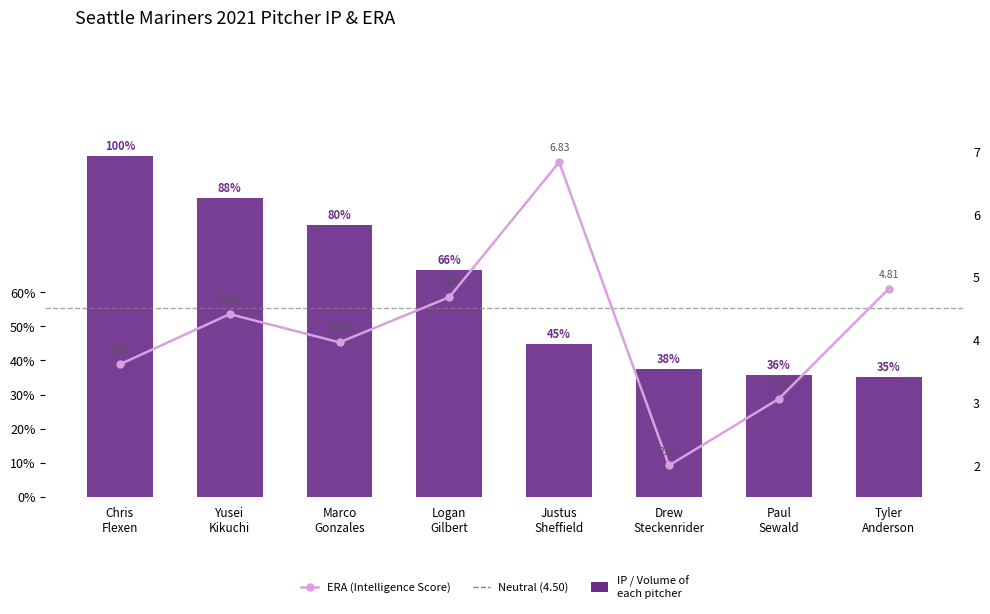

List the labels in order of IP value, smallest first.

Tyler Anderson, Paul Sewald, Drew Steckenrider, Justus Sheffield, Logan Gilbert, Marco Gonzales, Yusei Kikuchi, Chris Flexen